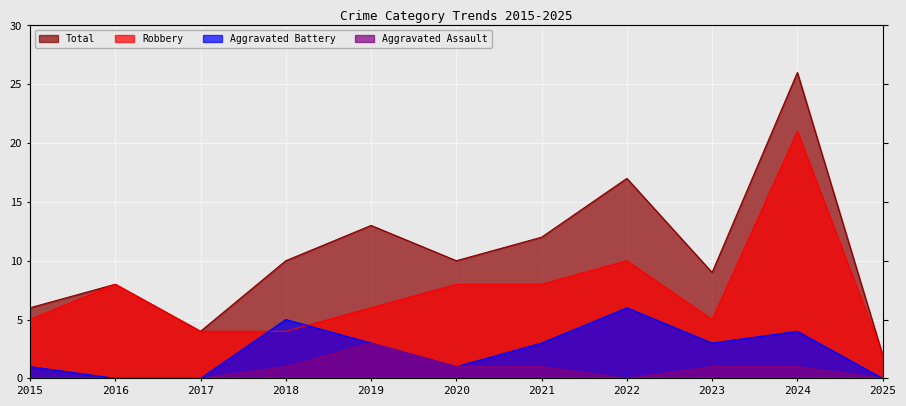

Which category has the lowest value across all series?

2015